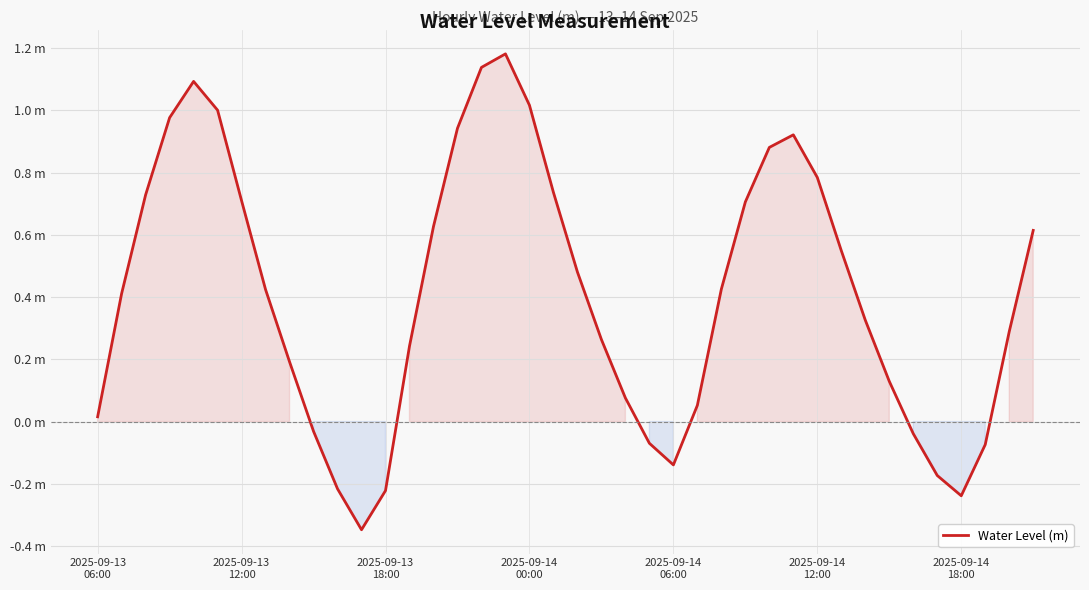

Does the chart display data point markers on the line(s)?

No